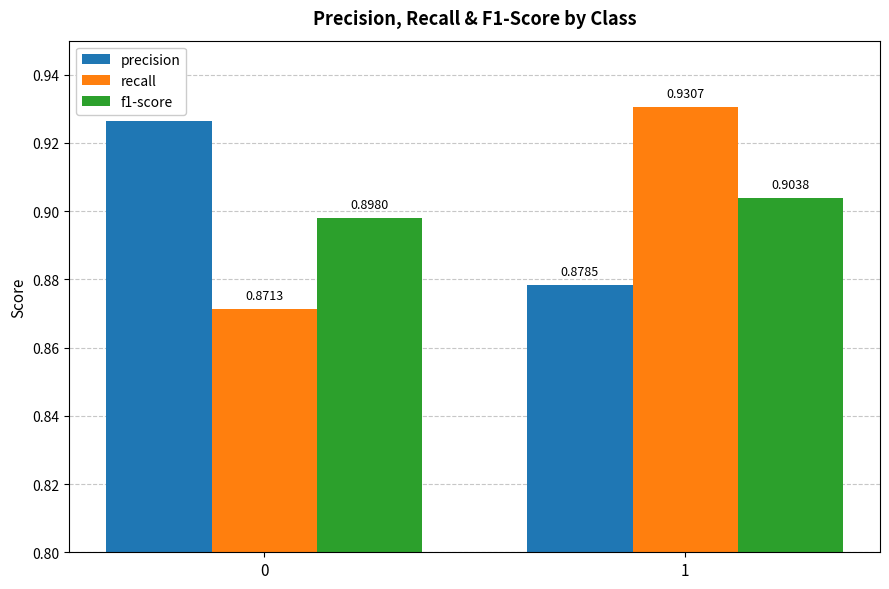

Which series has the largest total across all categories?

precision